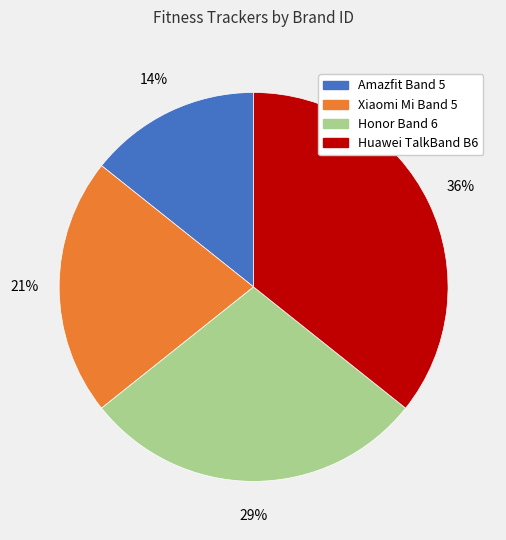

What percentage is the Honor Band 6 slice, to the nearest percent?

29%